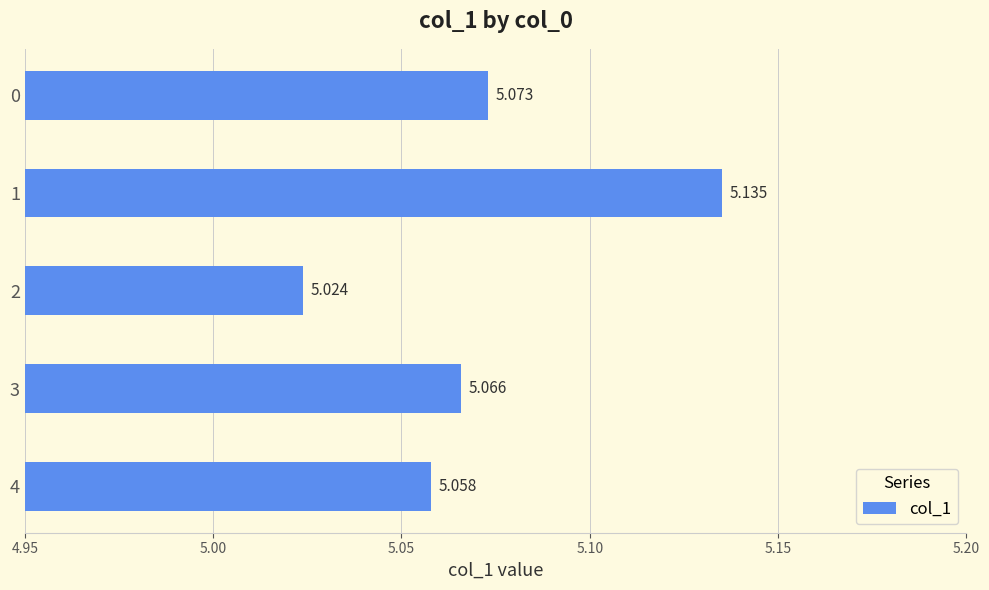

Where is the data nearest to the value 5?

2